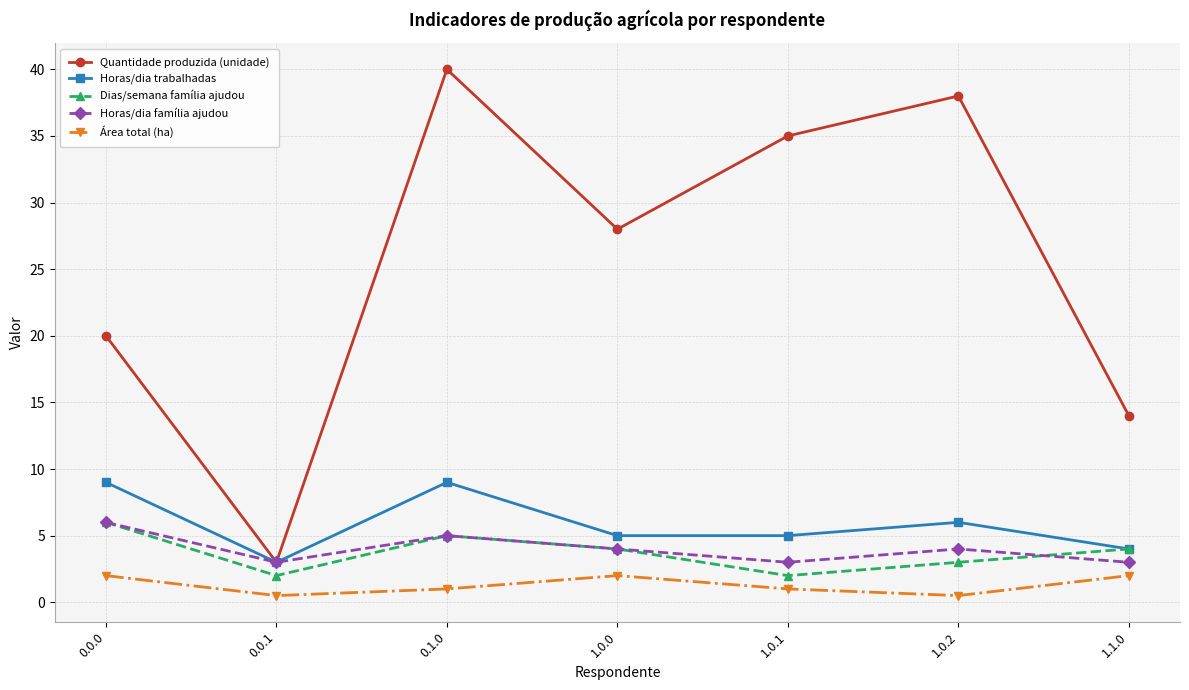

What is the label of the 4th point from the left?

1.0.0